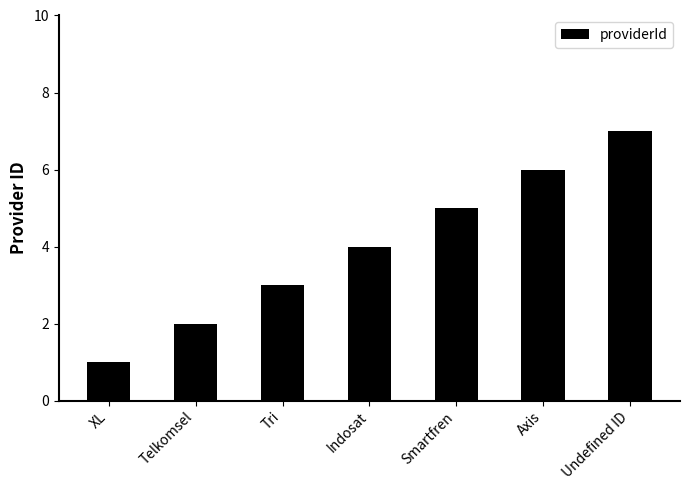

At which category does the chart reach its peak across all series?

Undefined ID